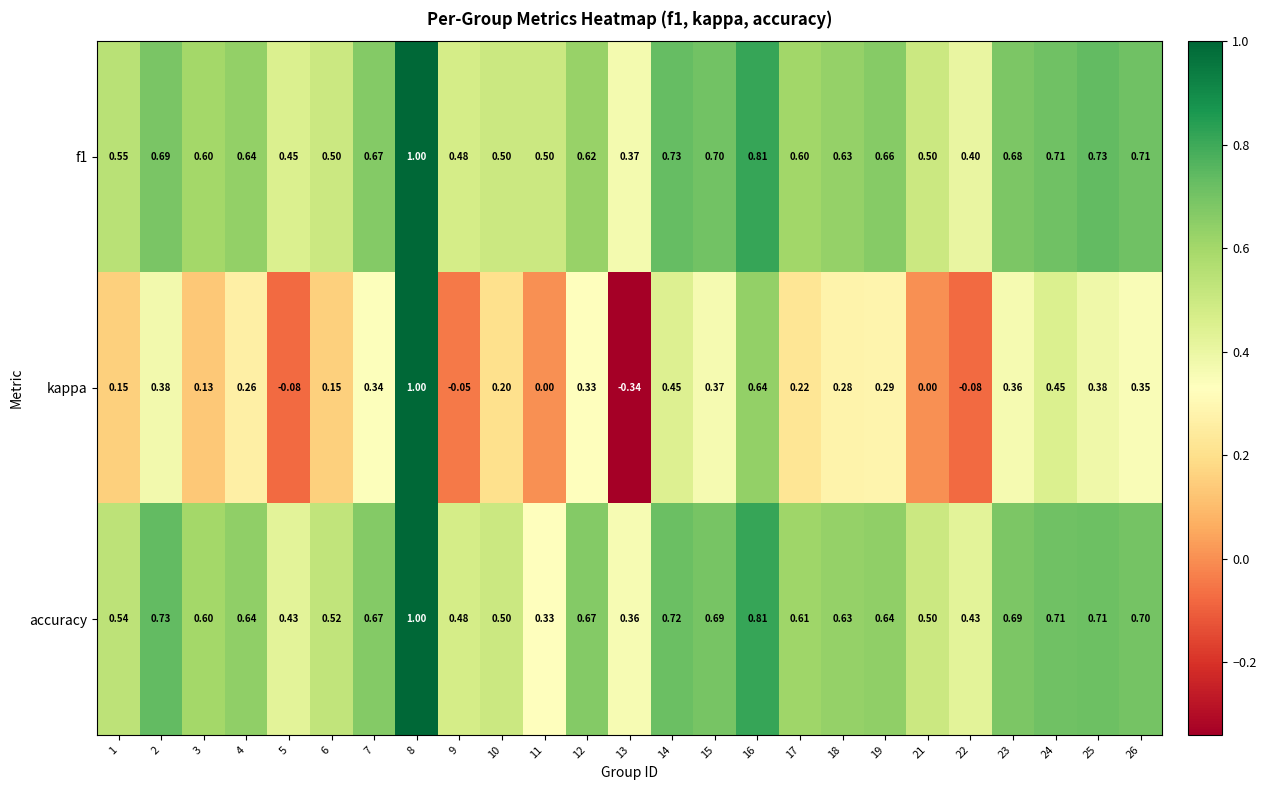

Count the number of categories in the chart.

25